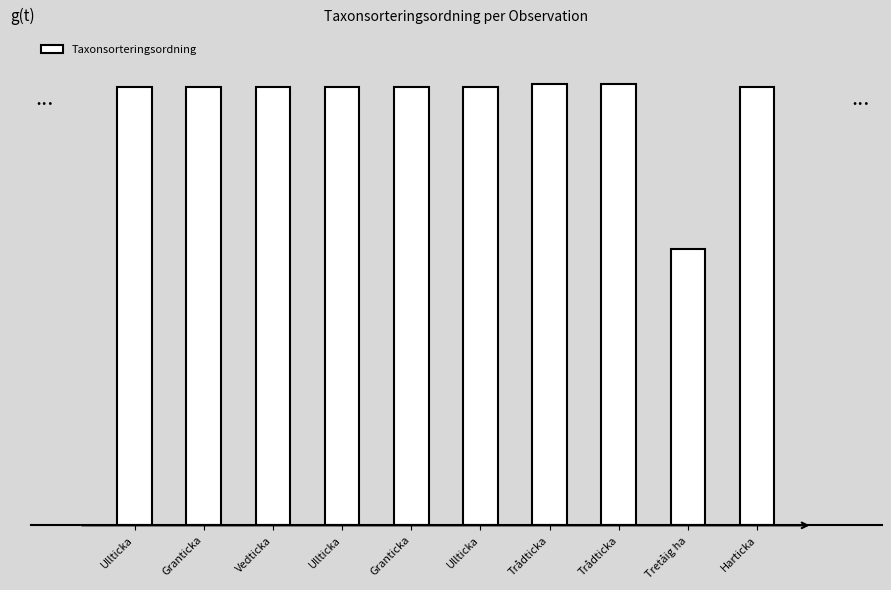

What is the average value?

86228